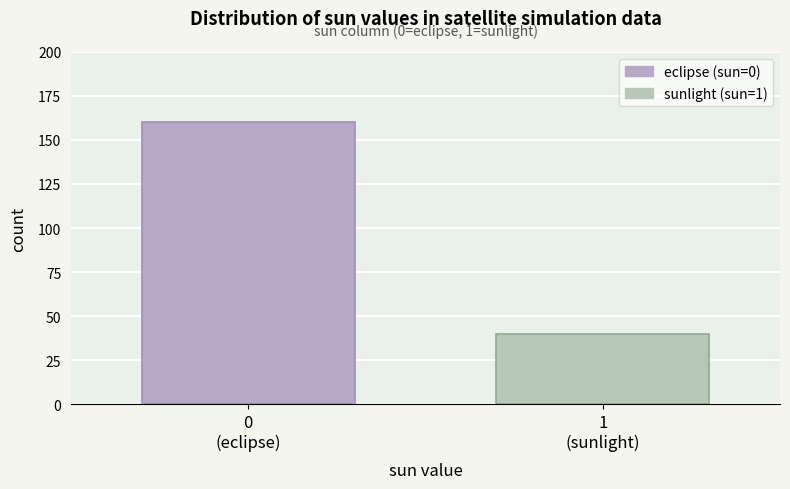

Reading right to left, transcribe all the data shown in this chart.

40	160